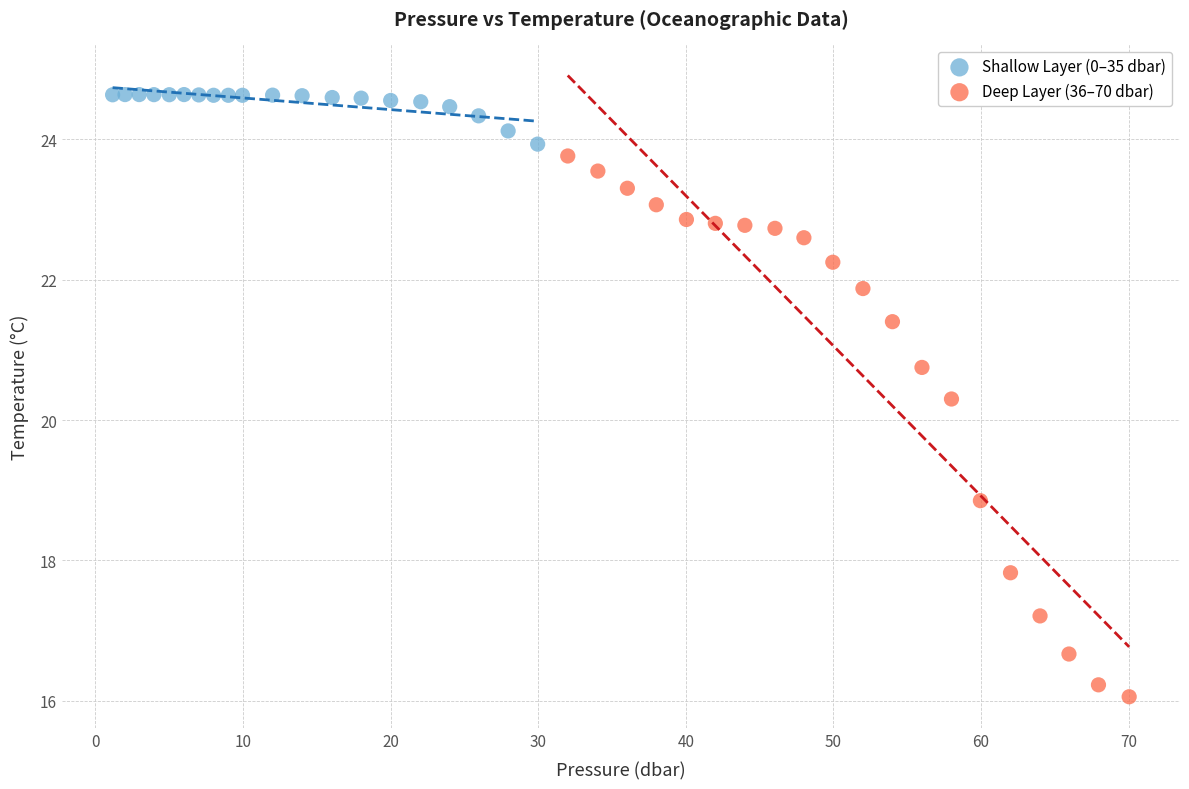

Which series contains the lowest Y value?

Deep Layer (36–70 dbar)